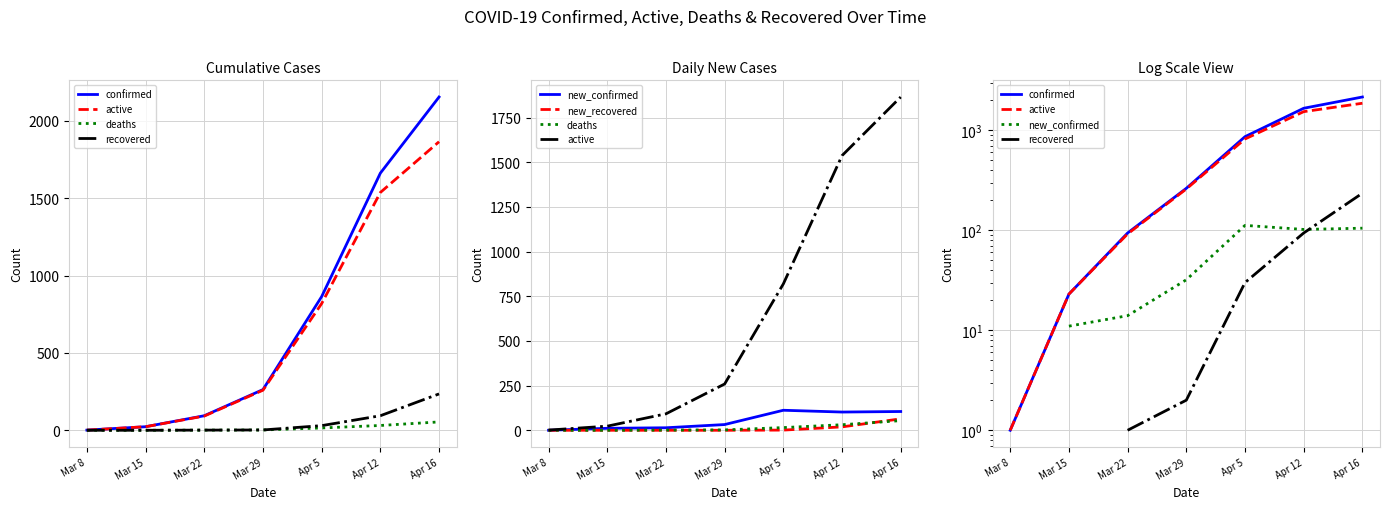

How many times do new_confirmed and recovered cross each other?

1